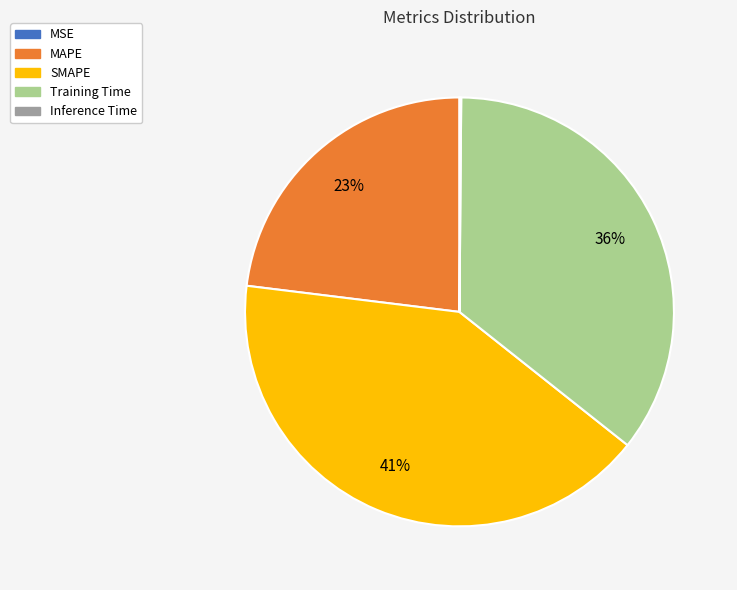

Is it true that MAPE is 23% of the pie?

True